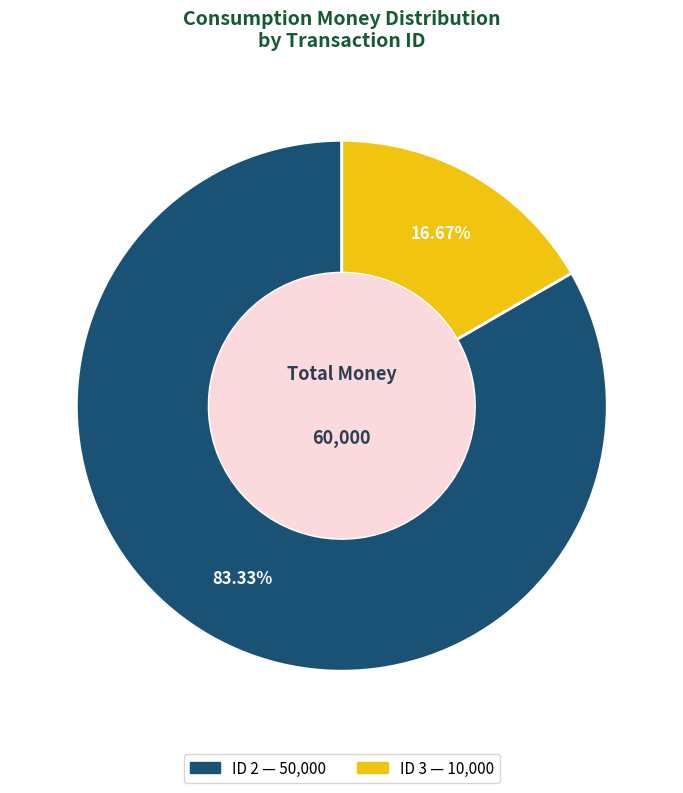

Does any single category account for the majority?

Yes